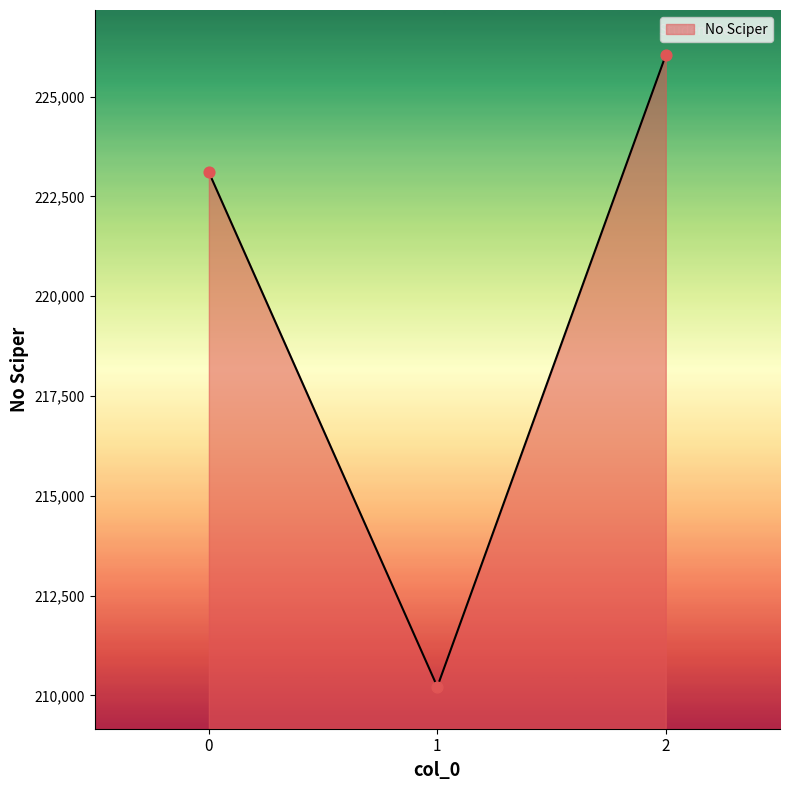

What is the change in value from 0 to 2?

+2935